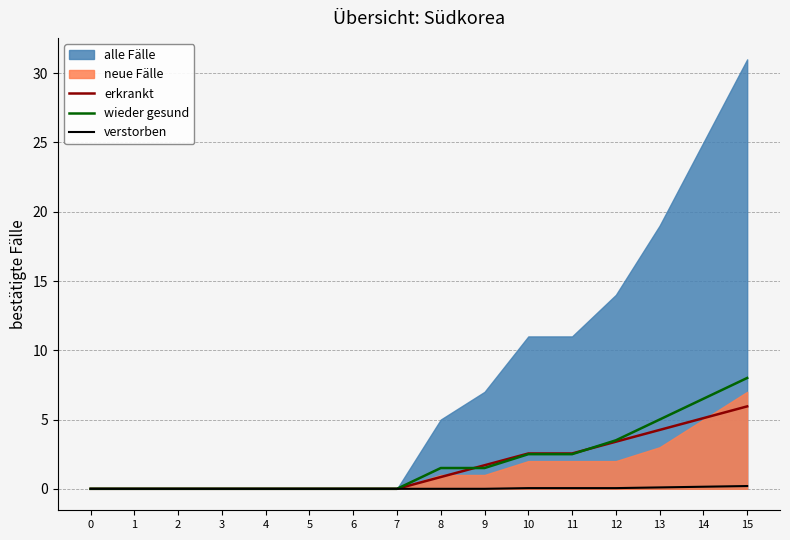

True or false: verstorben and wieder gesund intersect in this chart.

False